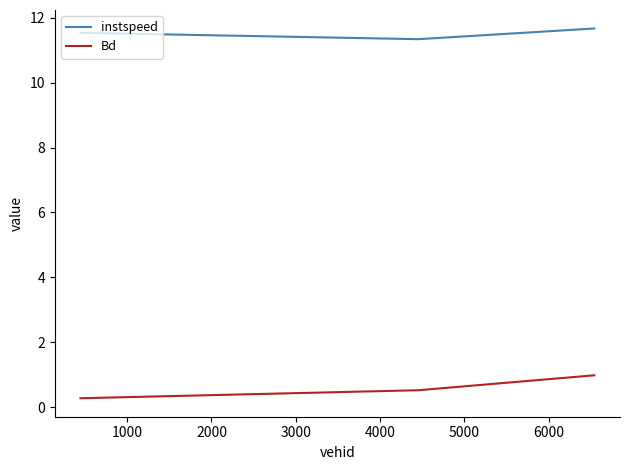

What is the highest value of the instspeed series?

11.7